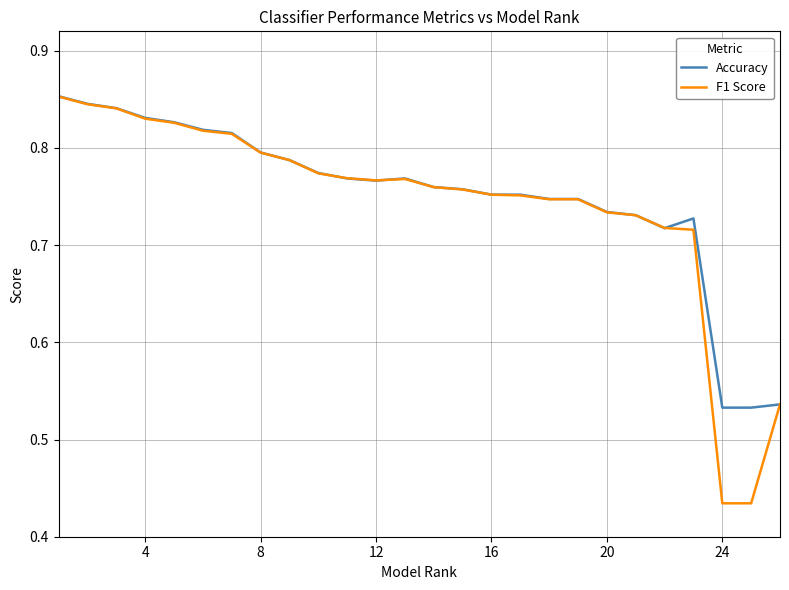

Count the number of data series in this chart.

2